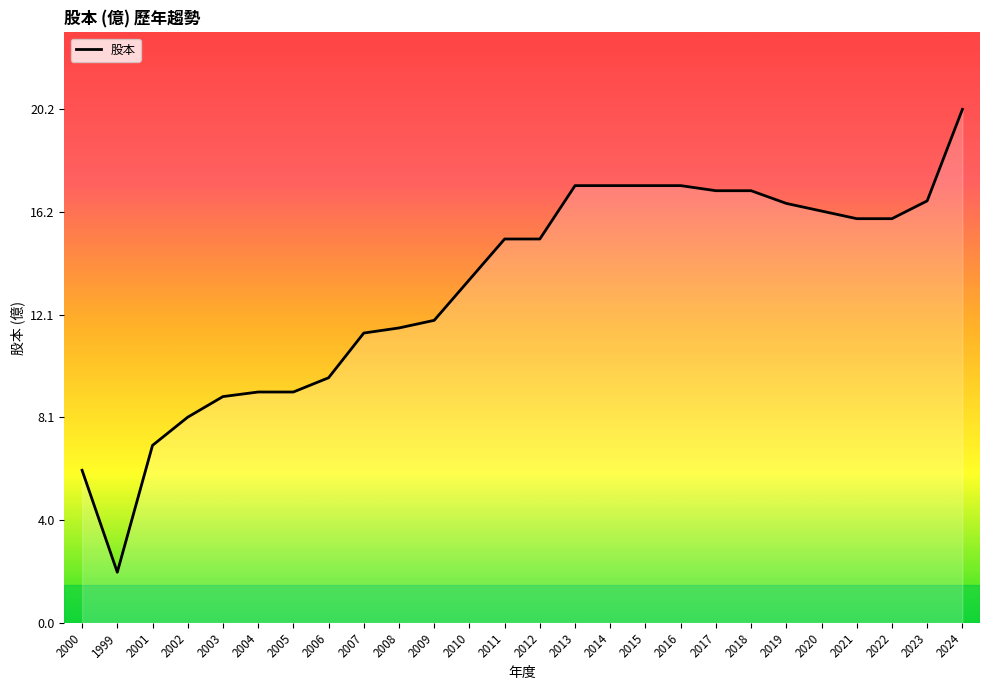

What is the change in value from 2008 to 2009?

+0.3